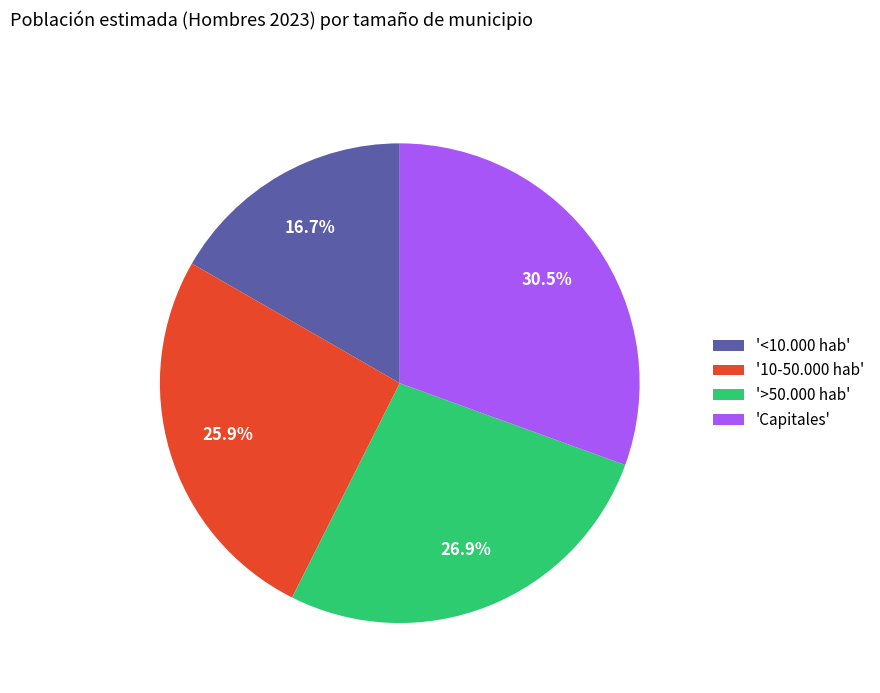

Rank the categories by value from lowest to highest.

'<10.000 hab', '10-50.000 hab', '>50.000 hab', 'Capitales'